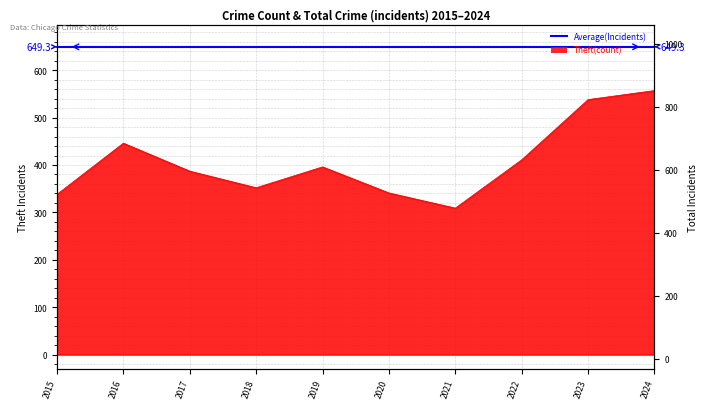

What is the change in value from 2016 to 2020?

-105